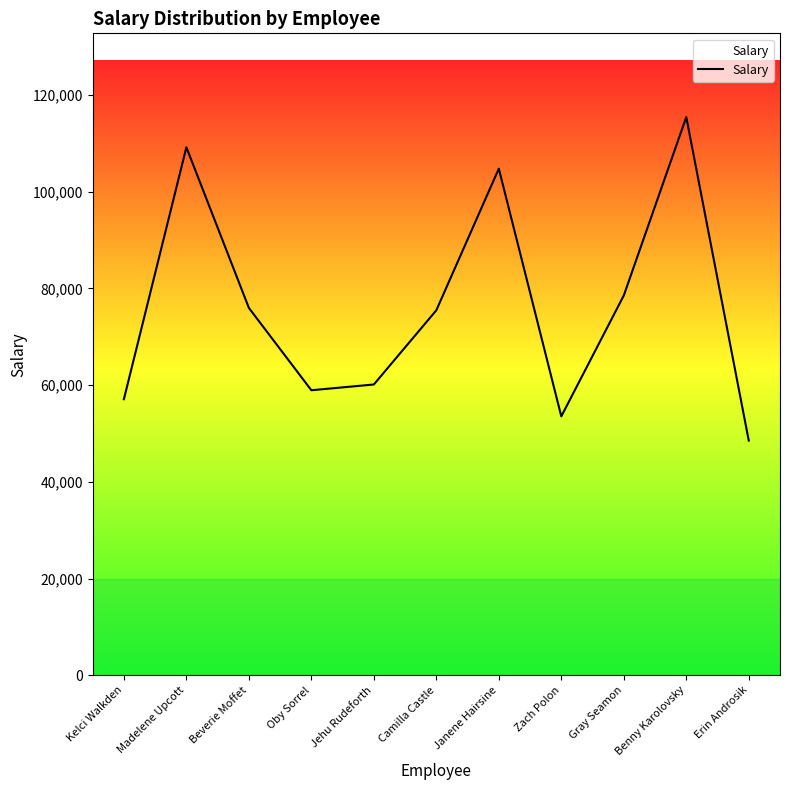

At which category does the chart reach its minimum across all series?

Erin Androsik